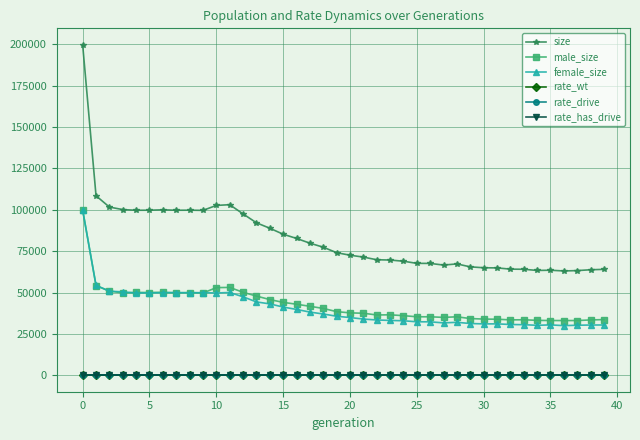

True or false: rate_drive and male_size cross at least once.

False